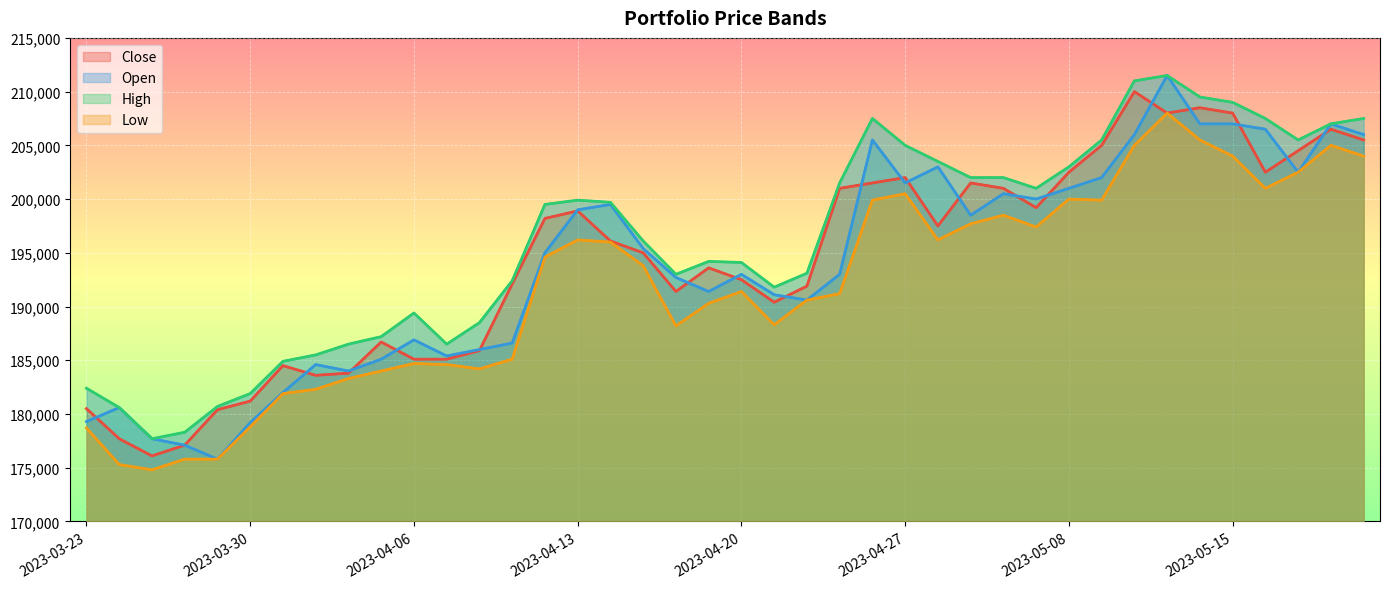

Which series has the widest spread of values?

Open